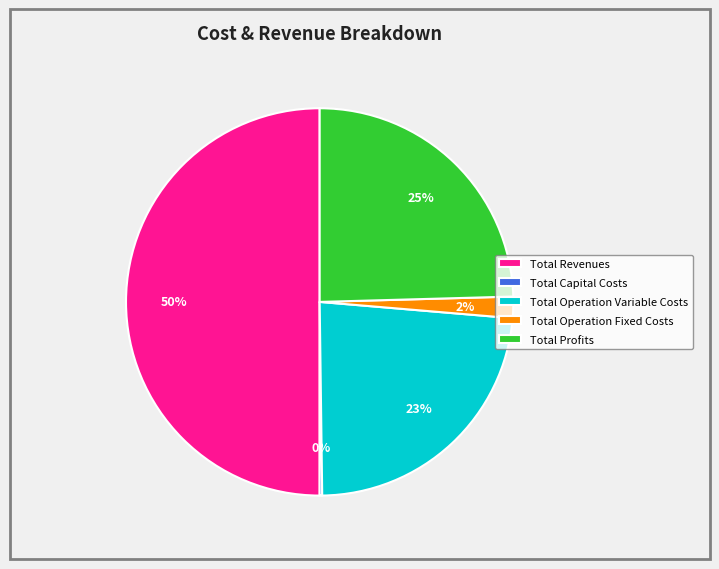

To the nearest percent, what is the difference between the Total Operation Fixed Costs and Total Revenues slice percentages?

48%